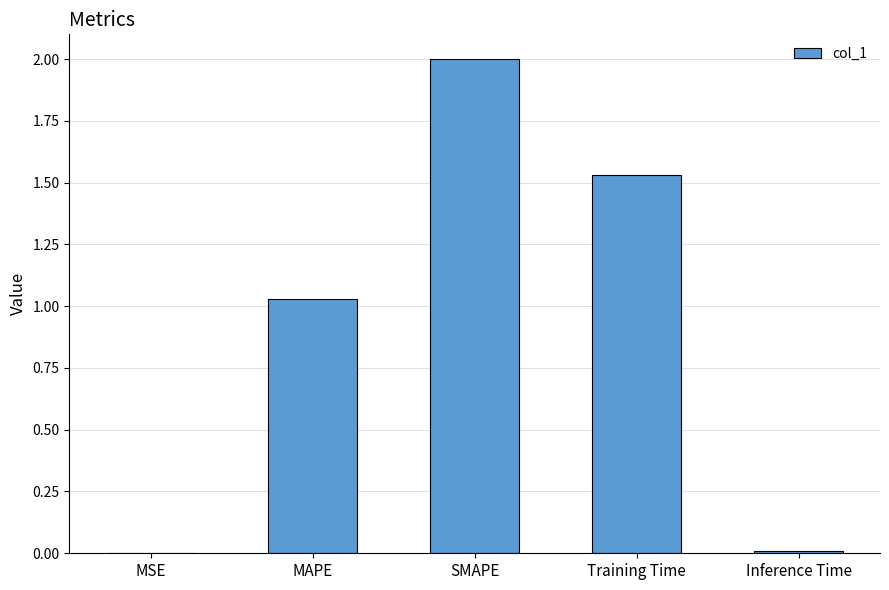

Is it true that the value at SMAPE is 0.7?

False